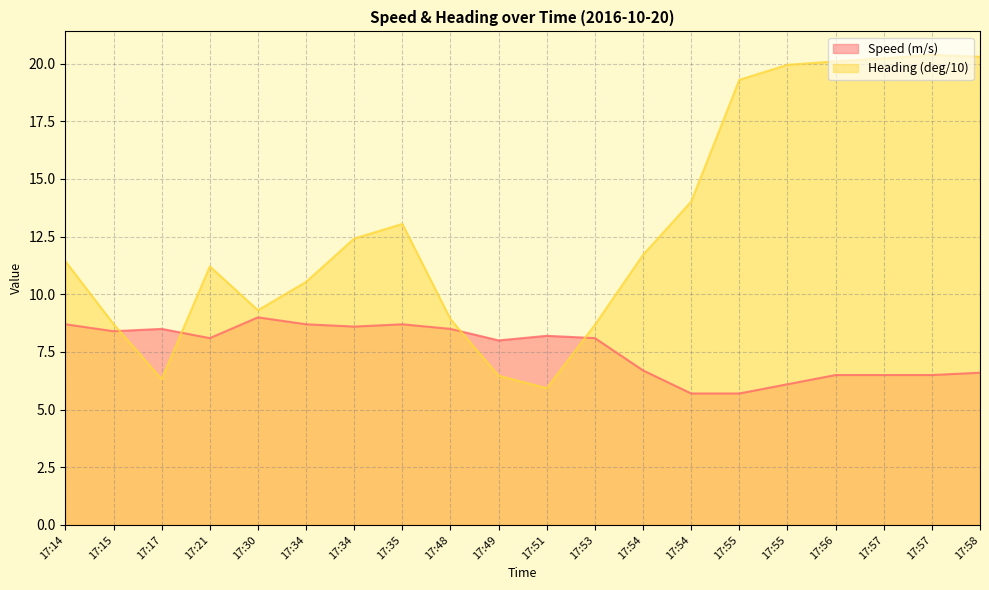

Rank the series at 17:14 from lowest to highest value.

Speed (m/s), Heading (deg/10)